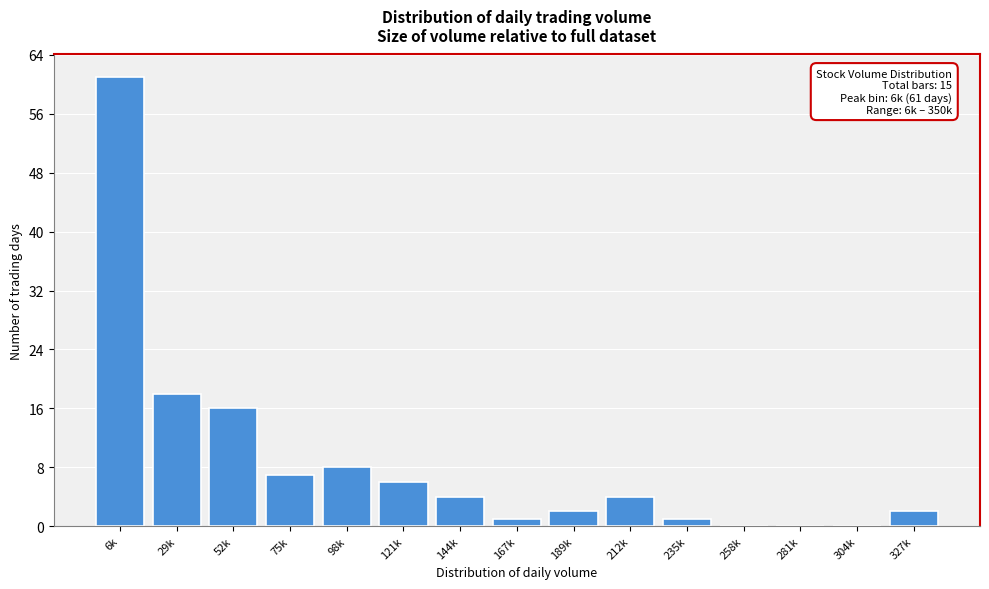

Reading left to right, extract all data points from this chart.

6k=61	29k=18	52k=16	75k=7	98k=8	121k=6	144k=4	167k=1	189k=2	212k=4	235k=1	258k=0	281k=0	304k=0	327k=2